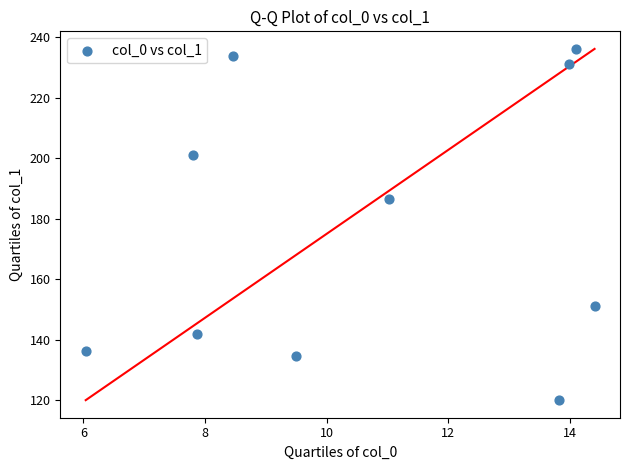

What Y value in the scatter plot is closest to 178?

186.4